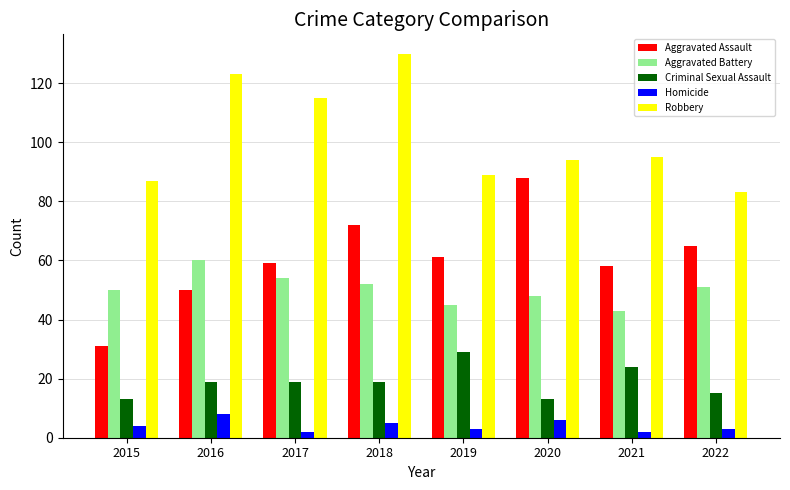

At which label does Aggravated Battery first exceed 51?

2016